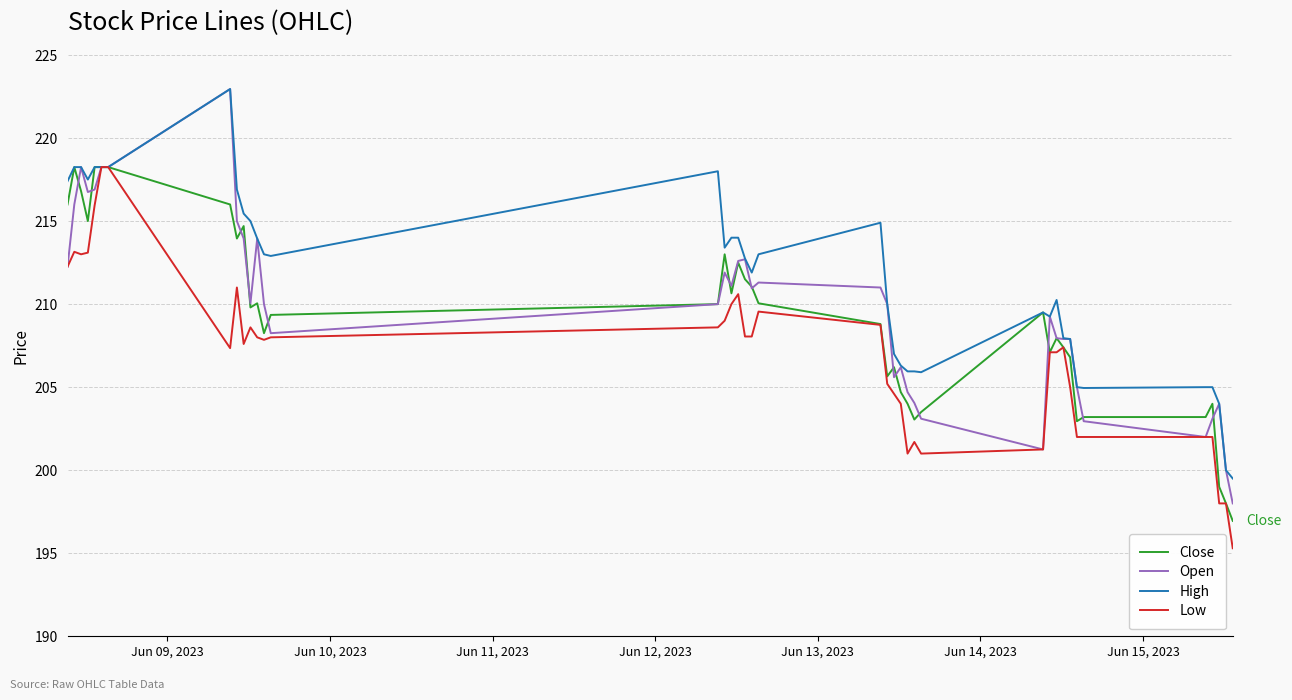

What is the smallest value displayed?

195.3